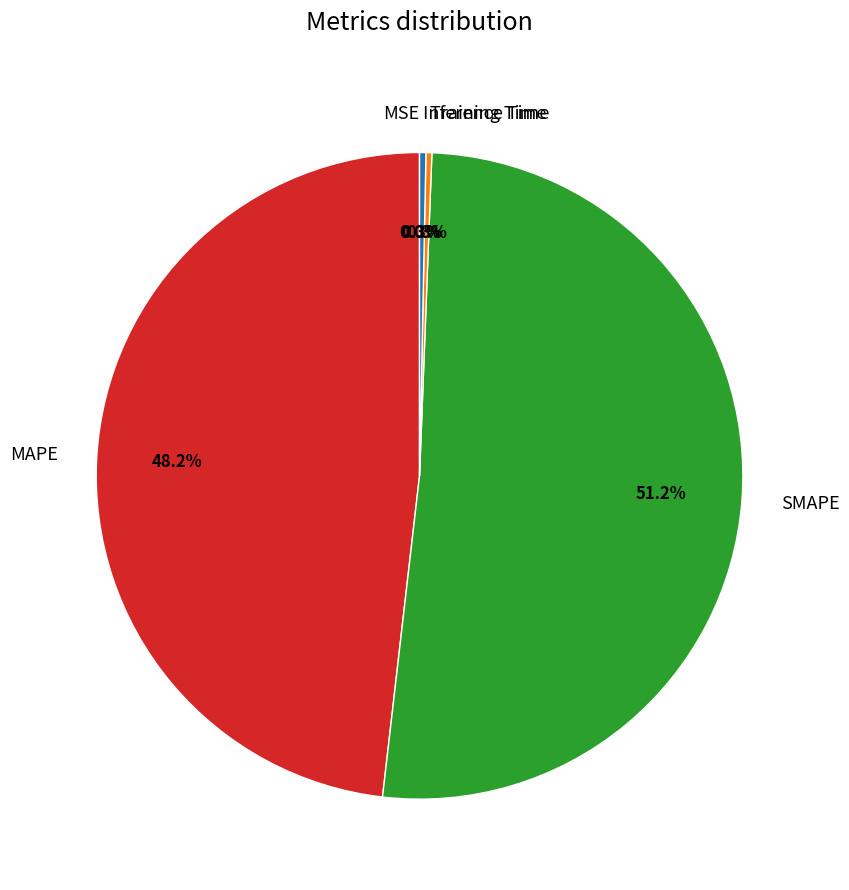

Combined, what portion of the pie is SMAPE and MAPE?

99.4%